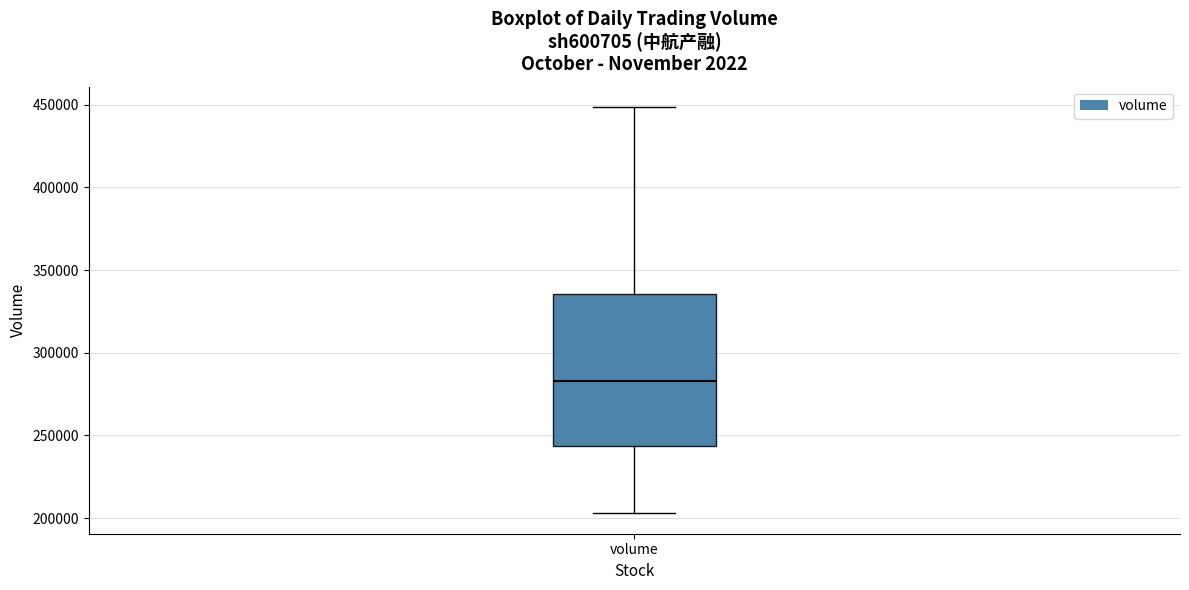

Transcribe this box plot: give where the median line is, the range the box spans, and where the two whiskers end, as read against the y-axis. The values are not printed on the chart, so give them approximately, as read against the axis.

median 285000, box 245000 to 335000, whiskers 205000 to 450000